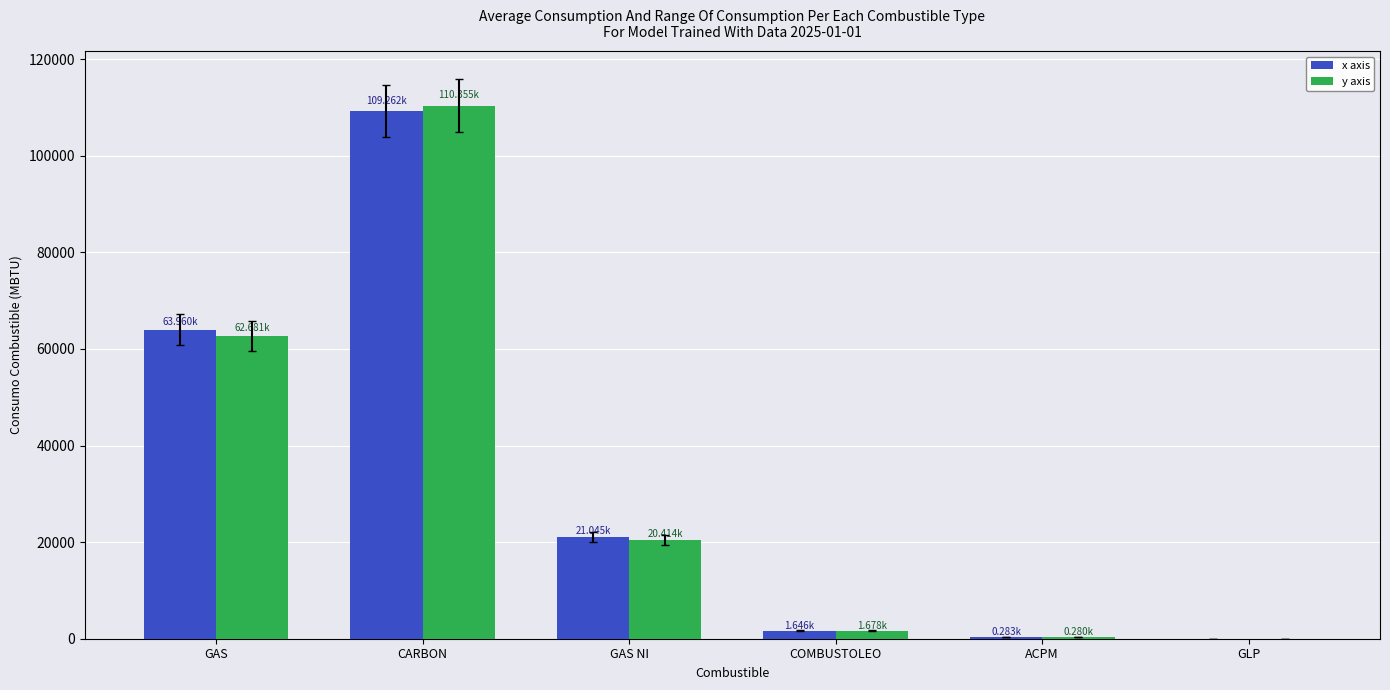

What are all the series names shown in the legend?

x axis, y axis